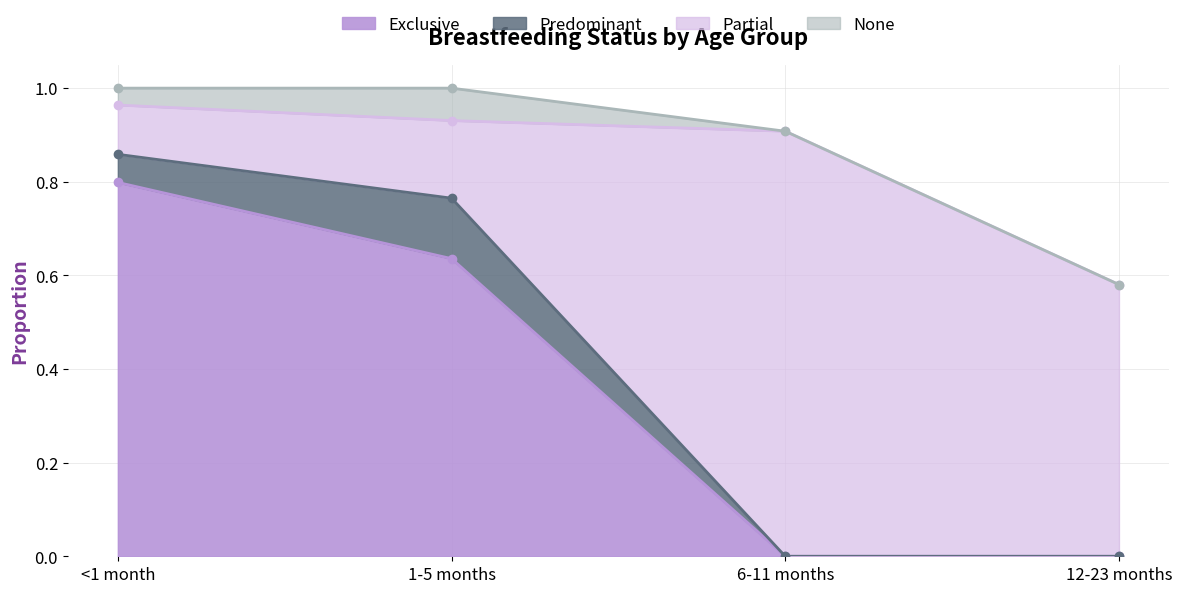

Reading left to right, what are all the values shown in this chart?

Exclusive: <1 month=0.8	1-5 months=0.6	6-11 months=0.0	12-23 months=0.0
Predominant: <1 month=0.1	1-5 months=0.1	6-11 months=0.0	12-23 months=0.0
Partial: <1 month=0.1	1-5 months=0.2	6-11 months=0.9	12-23 months=0.6
None: <1 month=0.0	1-5 months=0.1	6-11 months=0.0	12-23 months=0.0